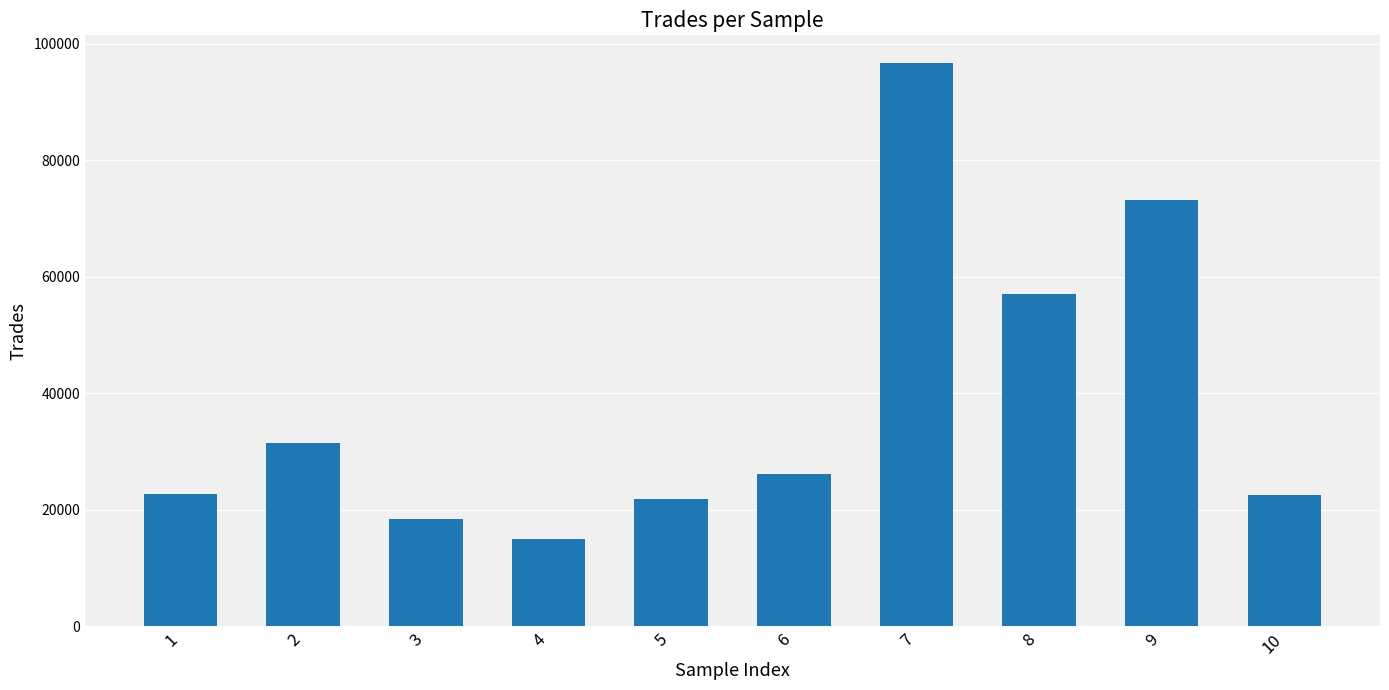

What is the ratio of the value at 7 to the value at 9?

1.3